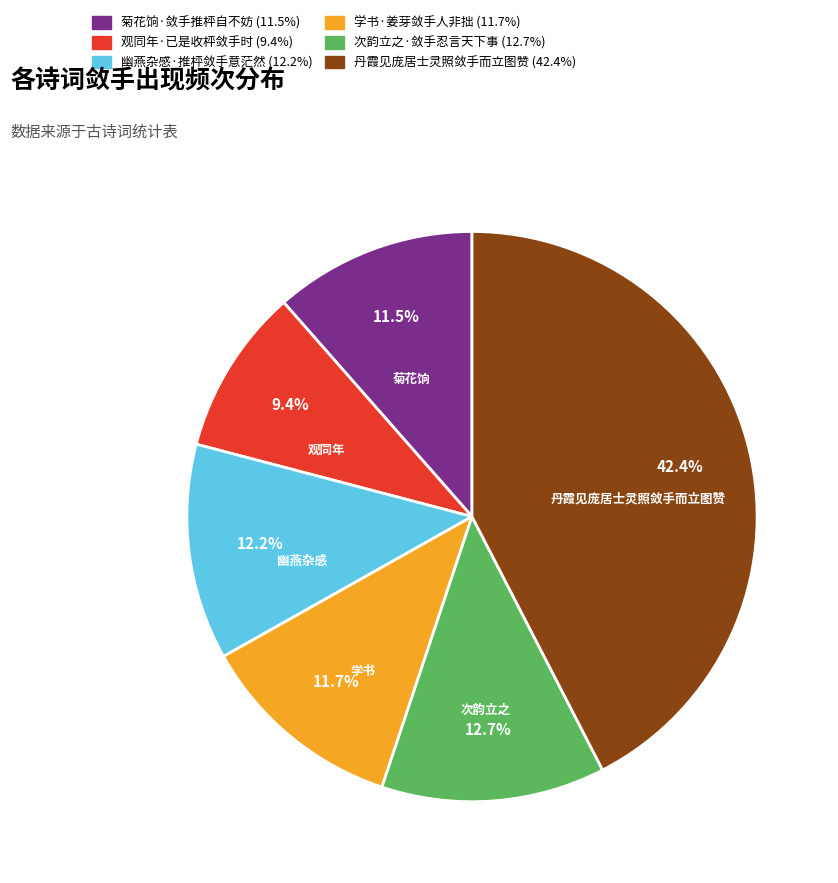

Which has a higher value, 菊花饷·敛手推枰自不妨 or 丹霞见庞居士灵照敛手而立图赞?

丹霞见庞居士灵照敛手而立图赞